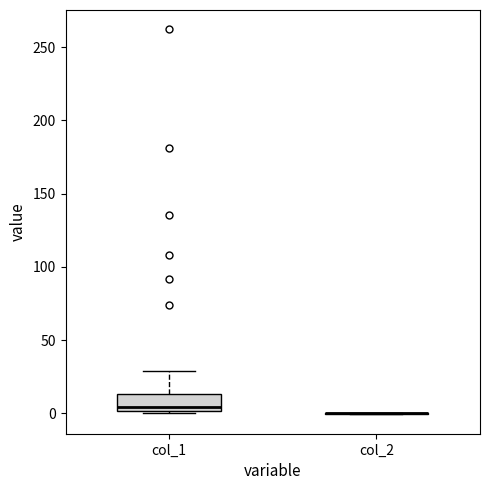

Reading left to right, read every box against the y-axis: the position of its median line, the range the box covers, and the ends of its whiskers. The values are not printed on the chart, so give them approximately, as read against the axis.

col_1: median 5, box 0 to 15, whiskers 0 (just below the box's lower edge) to 30
col_2: box collapsed to a line at 0, whiskers 0 to 0